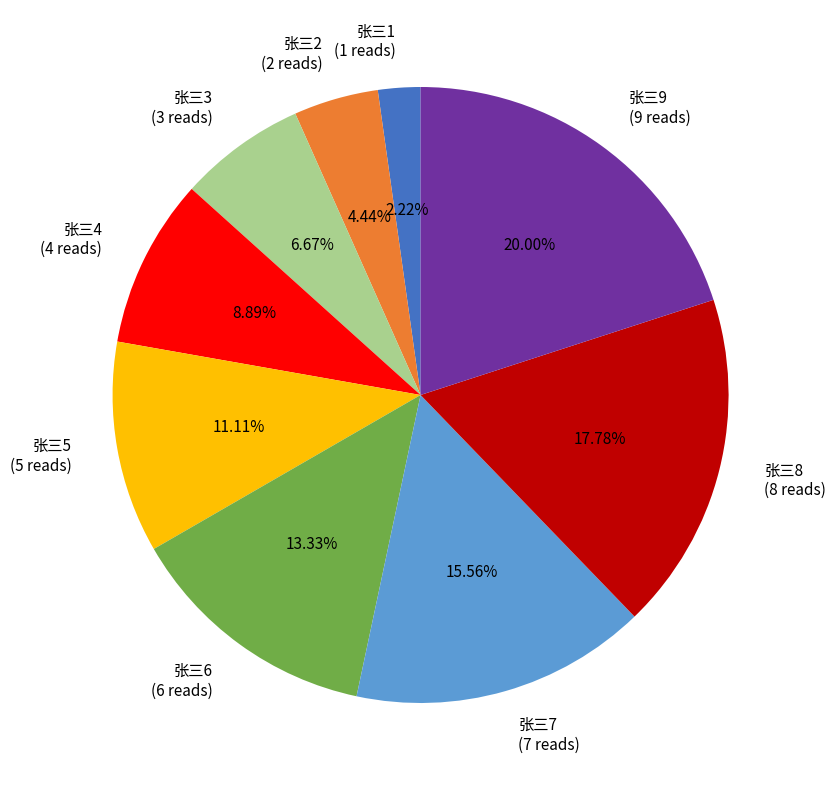

What portion of the pie excludes 张三8?

82.2%